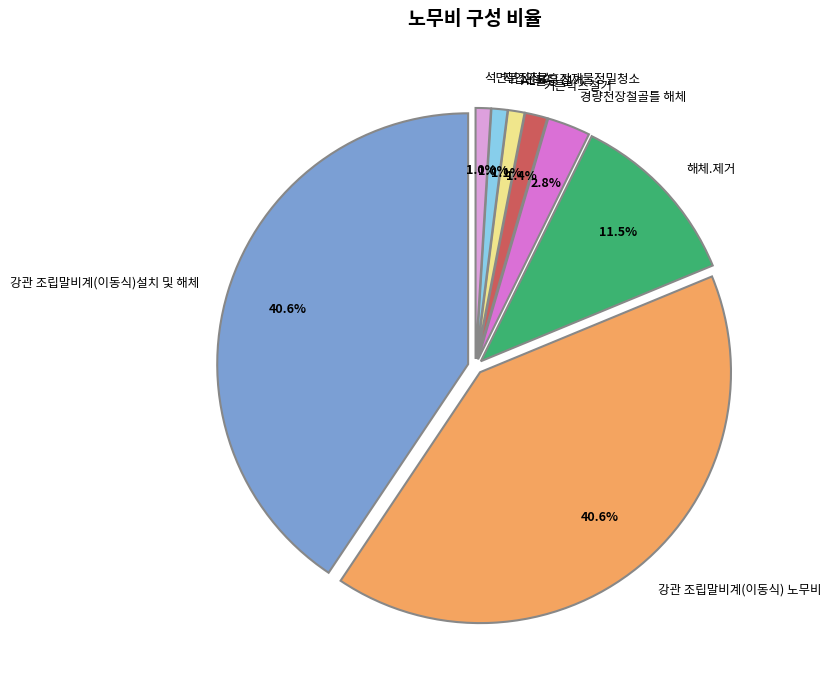

To the nearest percent, what is the difference between the 위생설비설치 and 강관 조립말비계(이동식)설치 및 해체 slice percentages?

40%